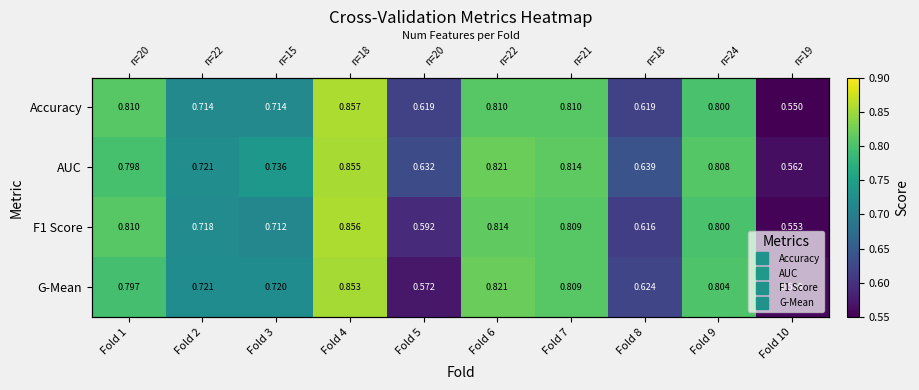

Is it true that F1 Score equals 0.2 at Fold 7?

False